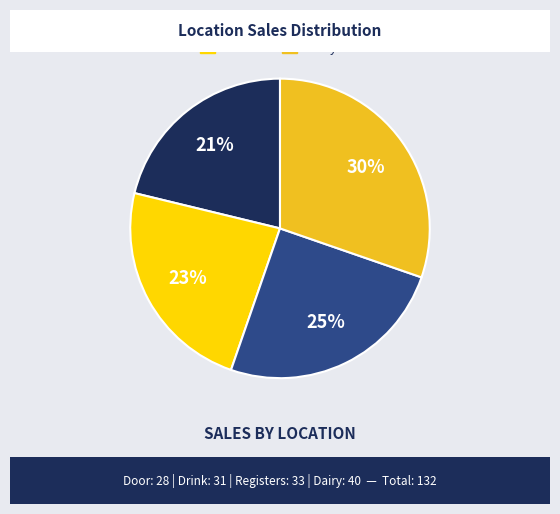

What is the largest slice in the pie chart?

Dairy